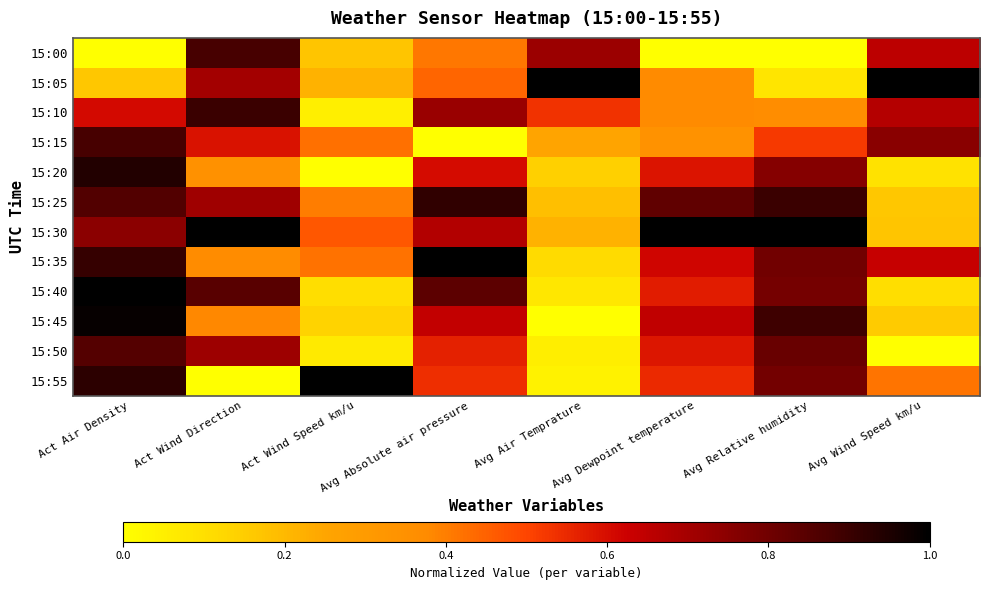

At how many categories does at least one series exceed 0?

8